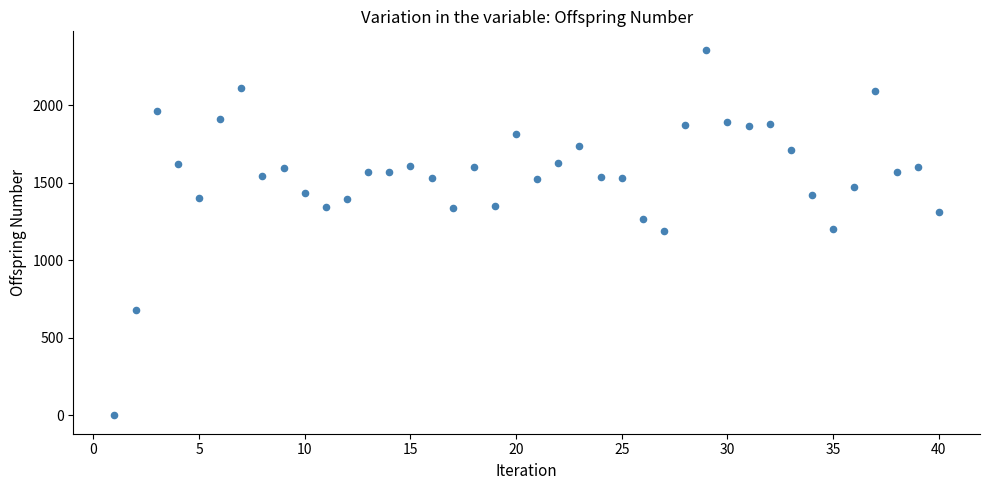

What is the range of X values (max minus min)?

39